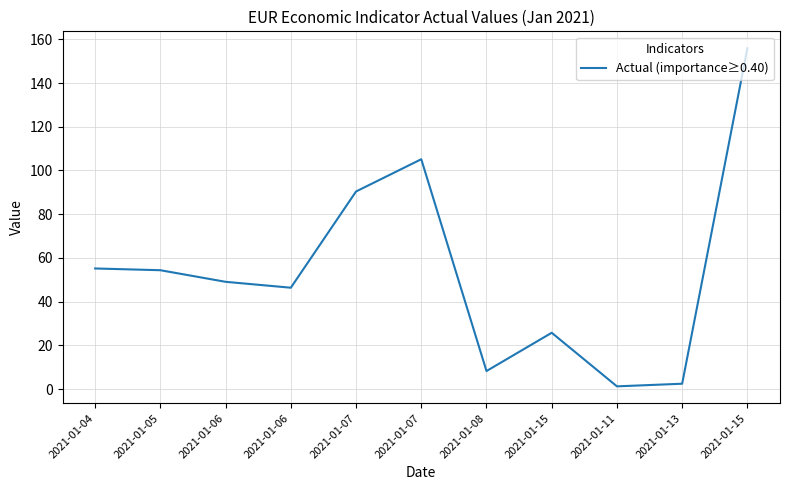

How many lines are shown in the chart?

1